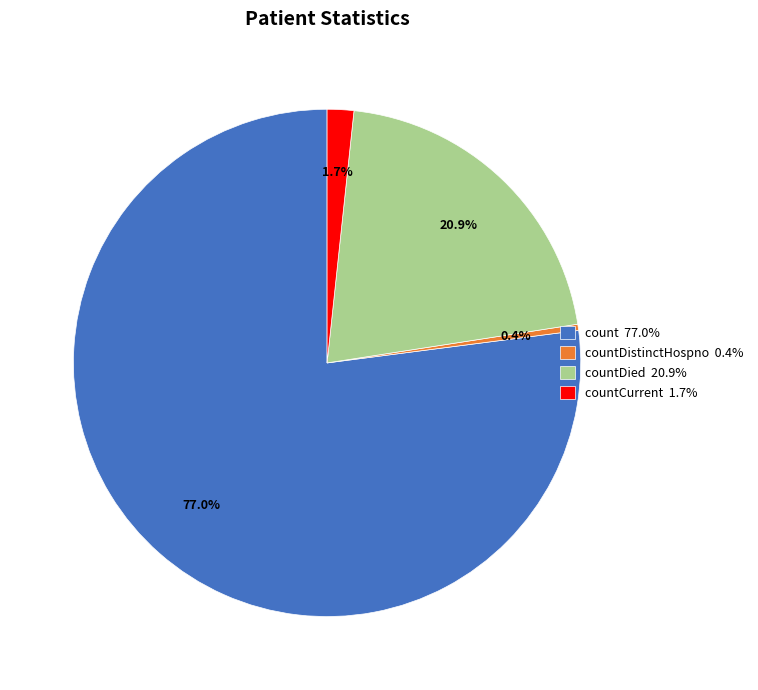

Combined, do countDied 20.9% and countCurrent 1.7% account for over 50%?

No